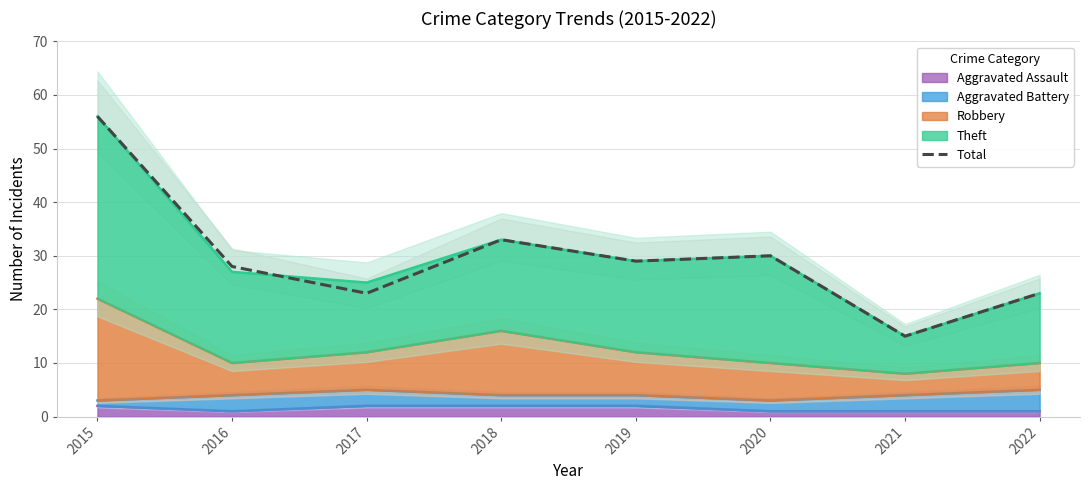

True or false: there are more than 2 points higher than both neighbors.

False